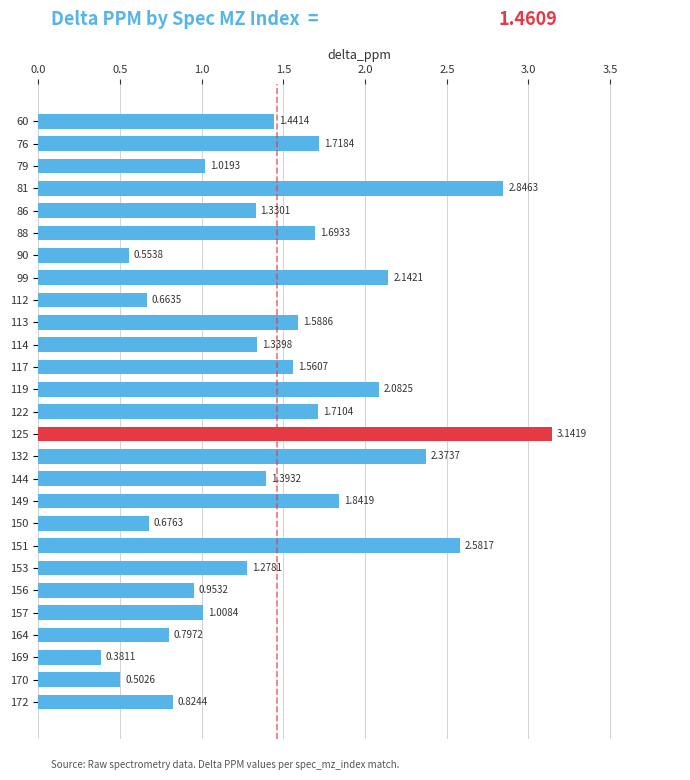

The value at 112 is 0.4. True or false?

False